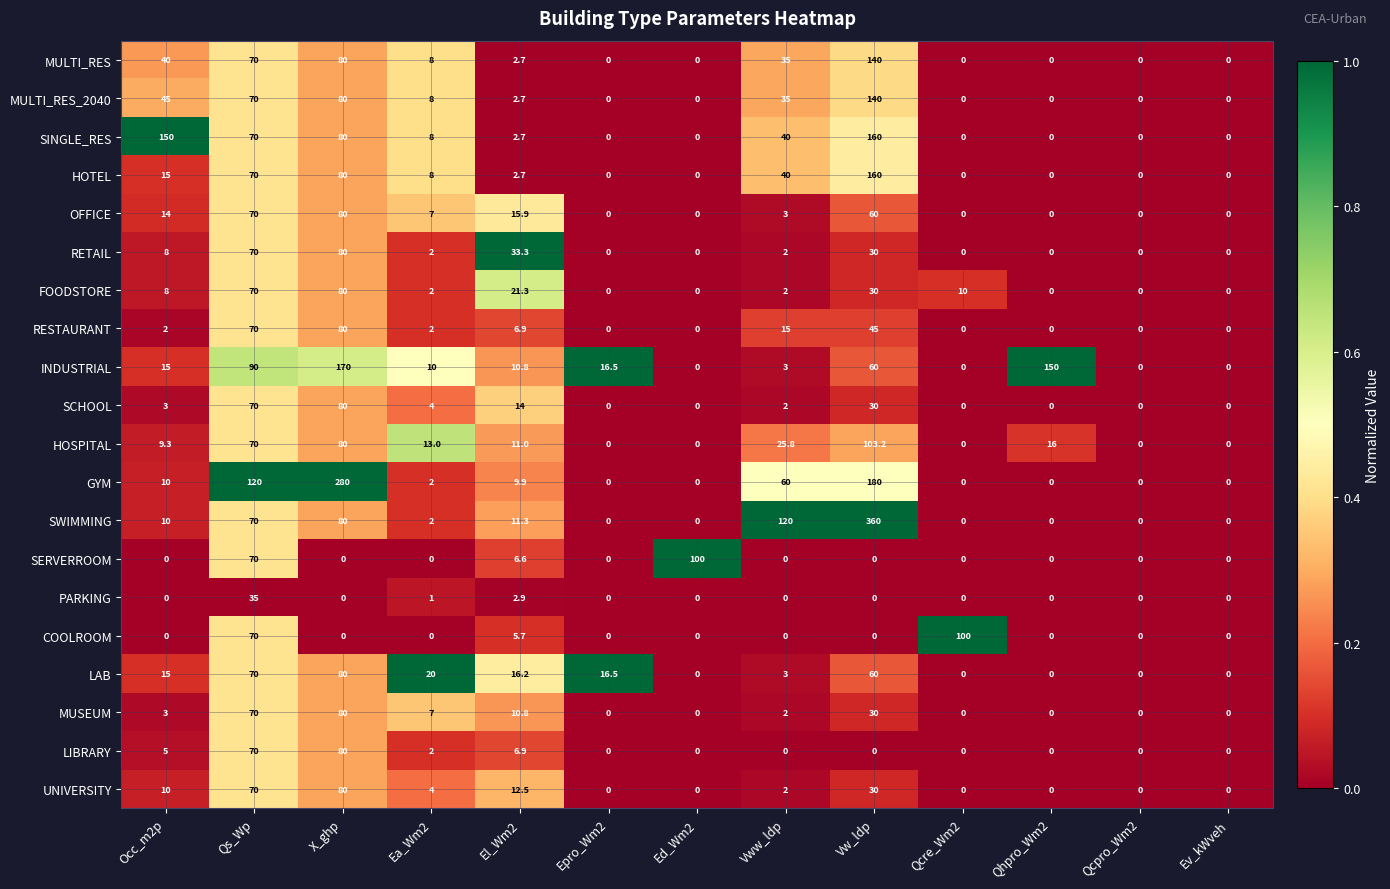

True or false: HOSPITAL has a value of 9.7 at Vww_ldp.

False